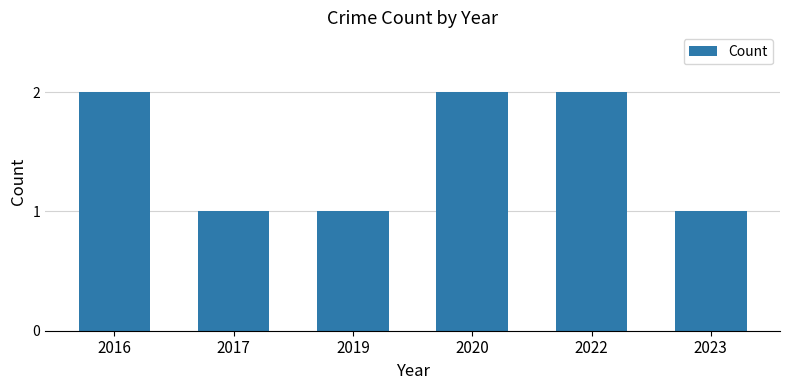

What is the maximum value shown in the chart?

2